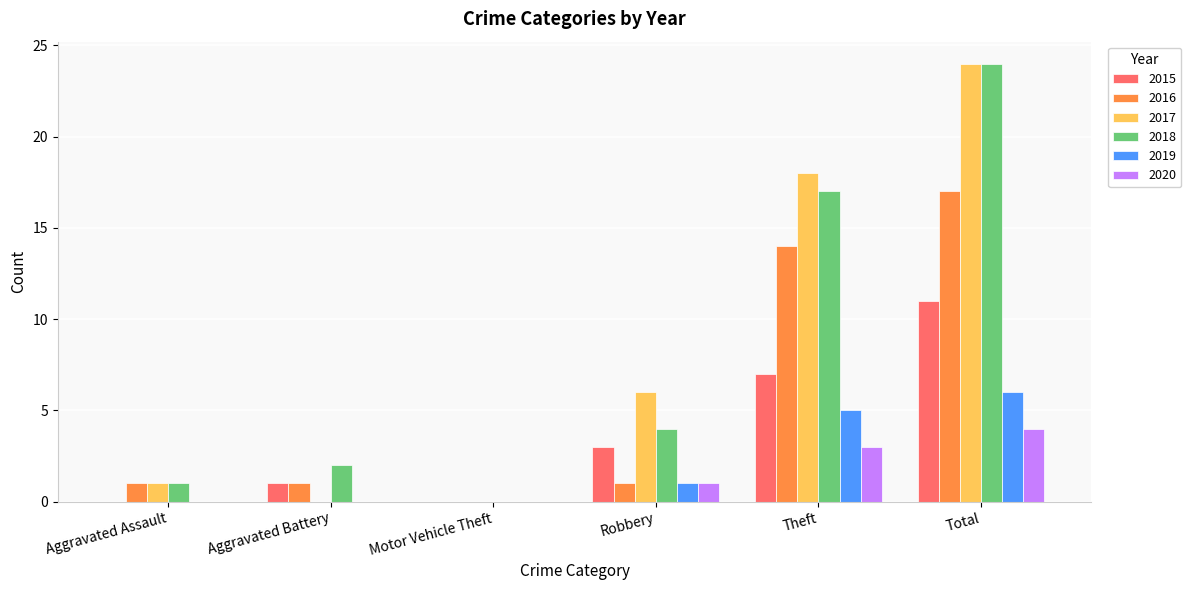

What are all the series names shown in the legend?

2015, 2016, 2017, 2018, 2019, 2020